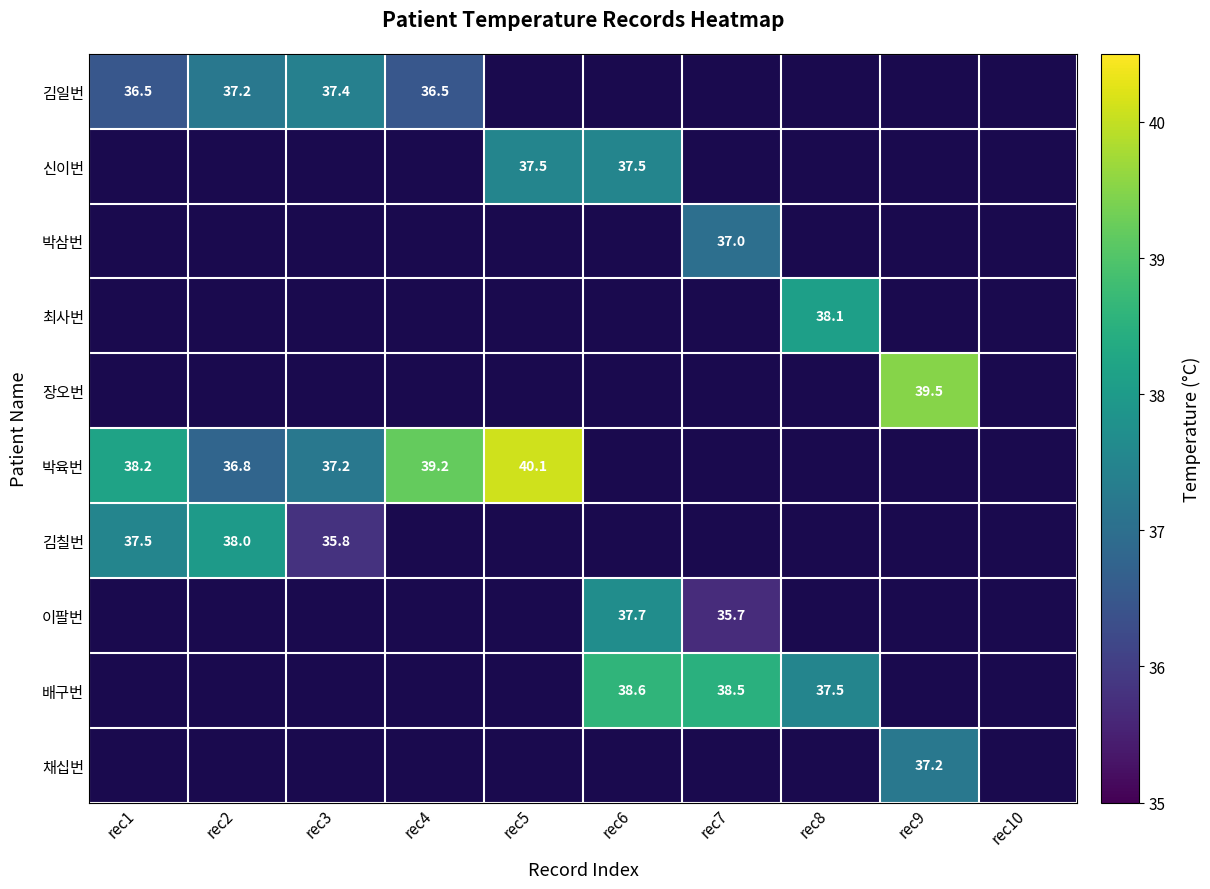

Is it true that 박삼번 equals 51.8 at rec7?

False